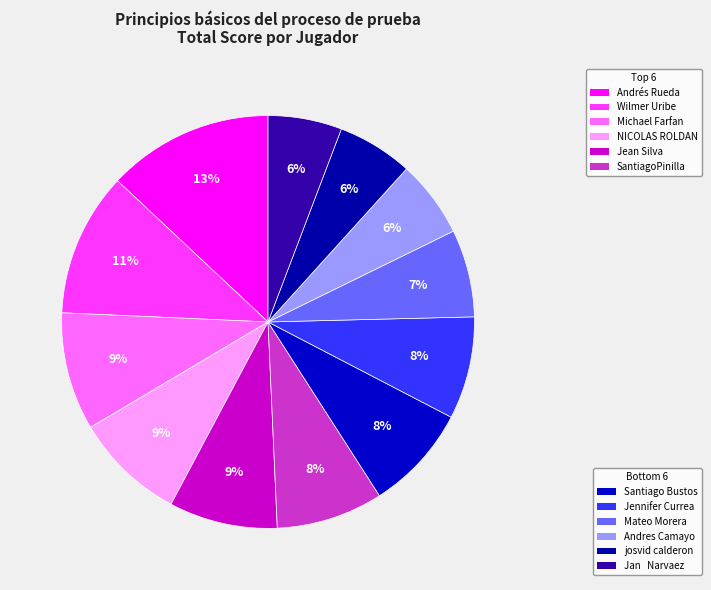

How many slices are in this pie chart?

12